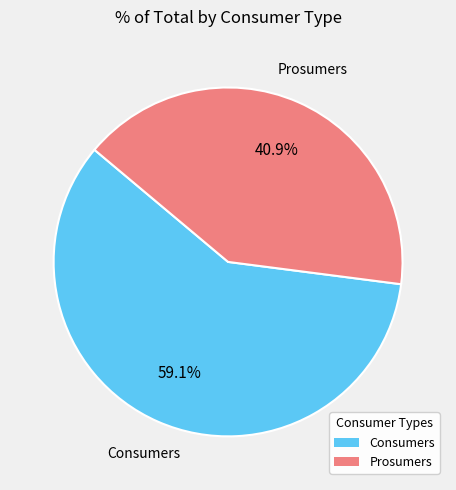

Do Prosumers and Consumers together represent more than half of the pie?

Yes